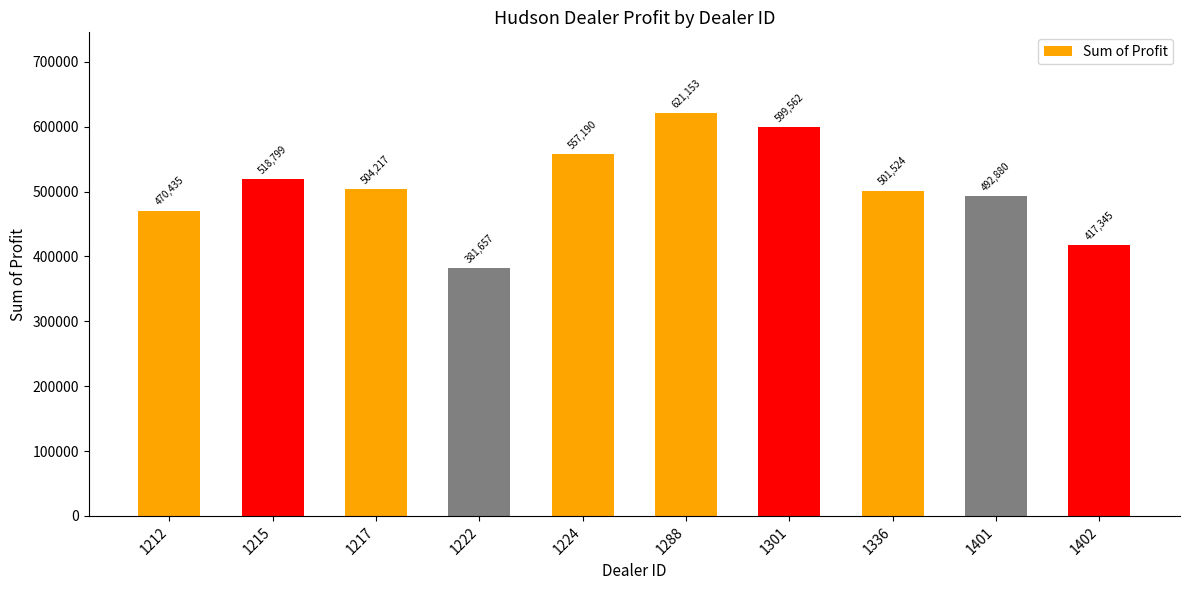

At which category does the chart reach its peak across all series?

1288